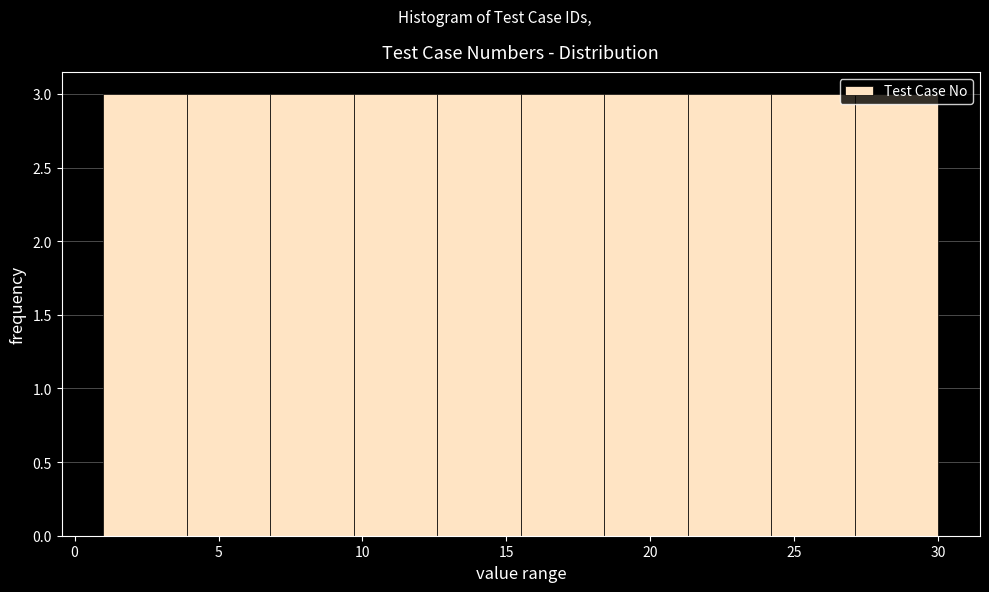

Reading left to right, transcribe this chart: for each bar, give the range it covers on the x-axis and its height. Neither the bar edges nor the heights are printed on the chart, so give them approximately, as read against the axes.

1.0 to 3.9: 3
3.9 to 6.8: 3
6.8 to 9.7: 3
9.7 to 12.6: 3
12.6 to 15.5: 3
15.5 to 18.4: 3
18.4 to 21.3: 3
21.3 to 24.2: 3
24.2 to 27.1: 3
27.1 to 30.0: 3